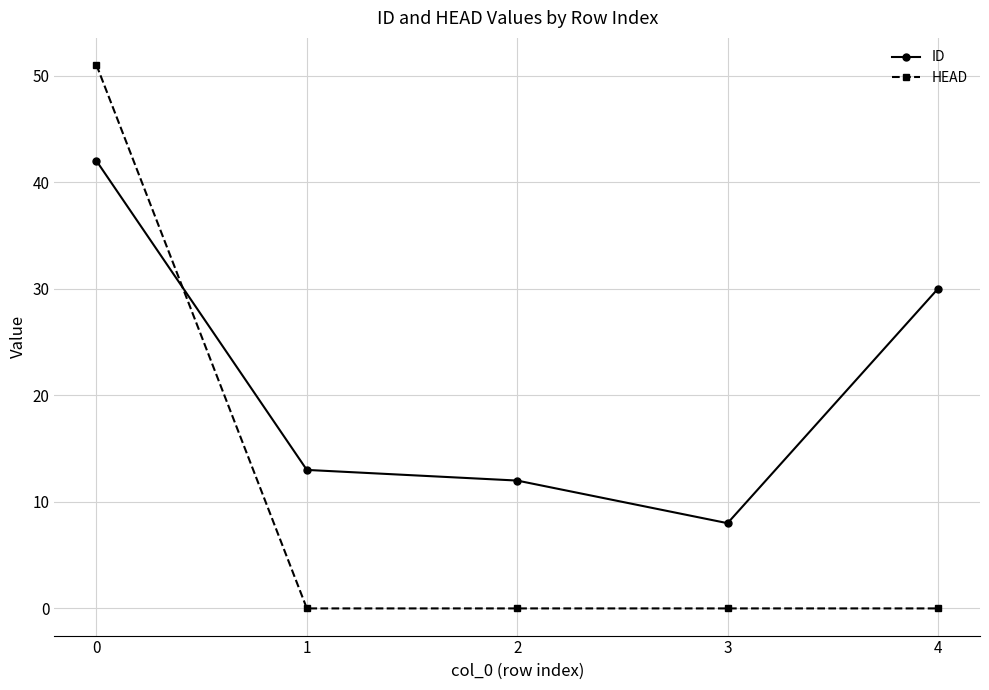

How many series are shown in this chart?

2